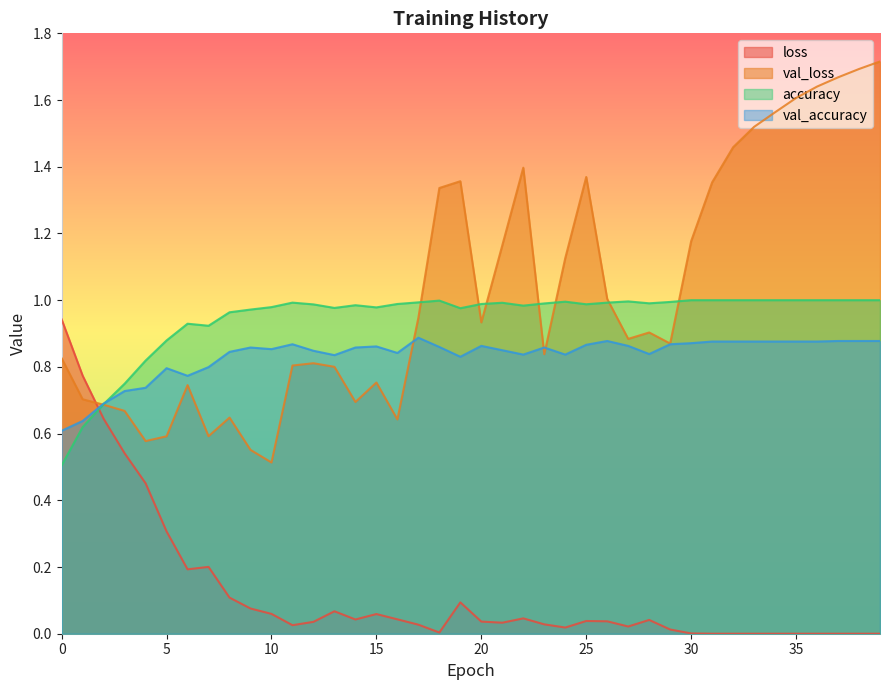

List the labels in order of loss value, largest first.

0, 1, 2, 3, 4, 5, 7, 6, 8, 19, 9, 13, 10, 15, 22, 16, 14, 28, 25, 26, 20, 12, 21, 23, 17, 11, 27, 24, 29, 18, 30, 31, 32, 33, 34, 35, 36, 37, 38, 39